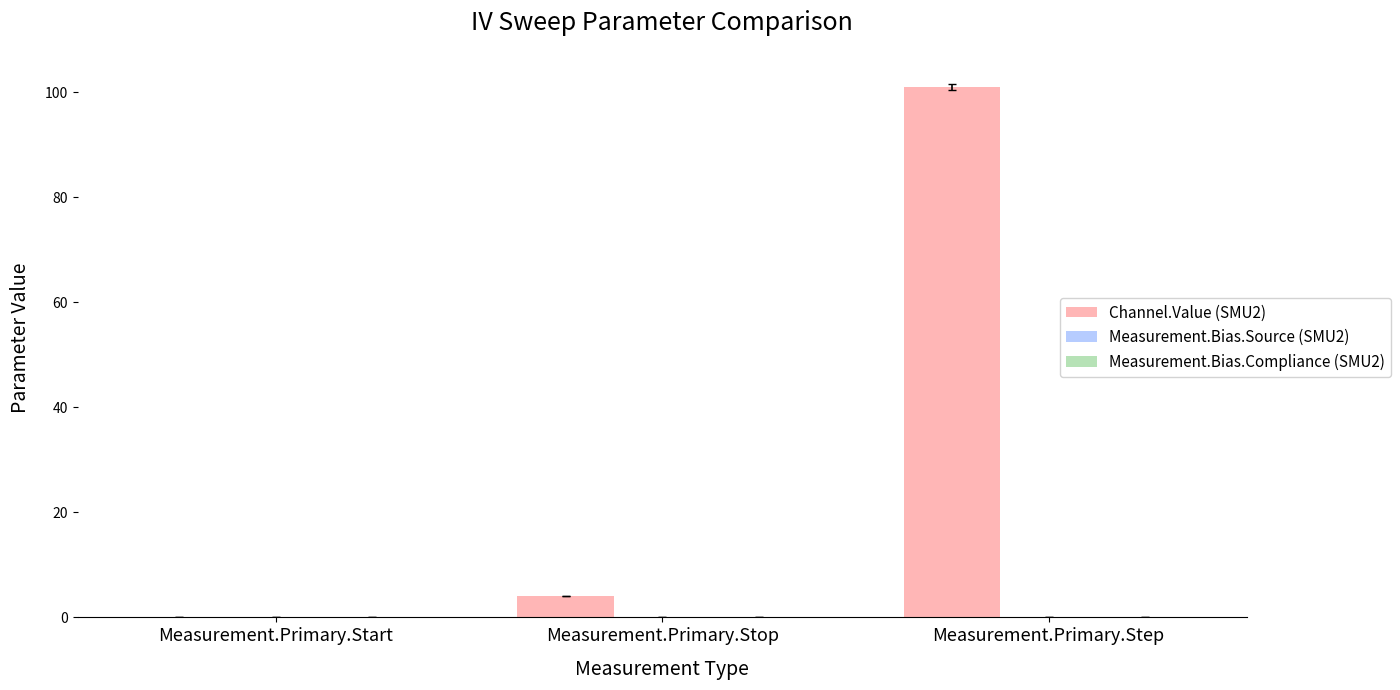

What is the highest value of the Channel.Value (SMU2) series?

101.0